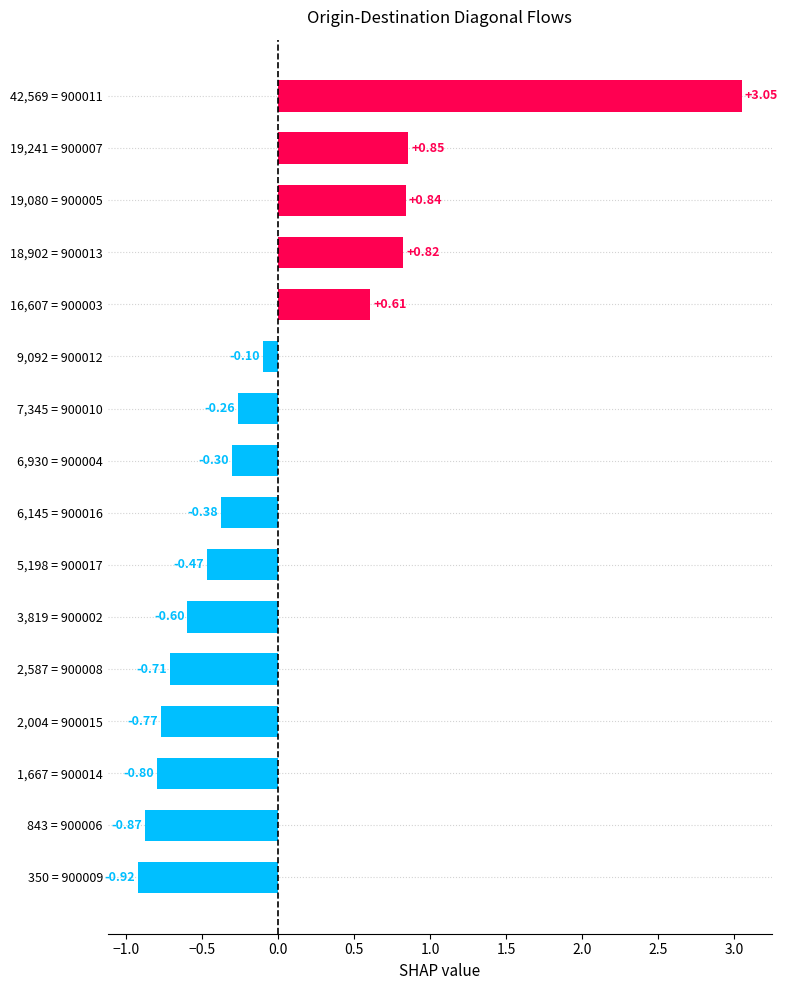

What is the difference between the maximum and minimum values?

4.0